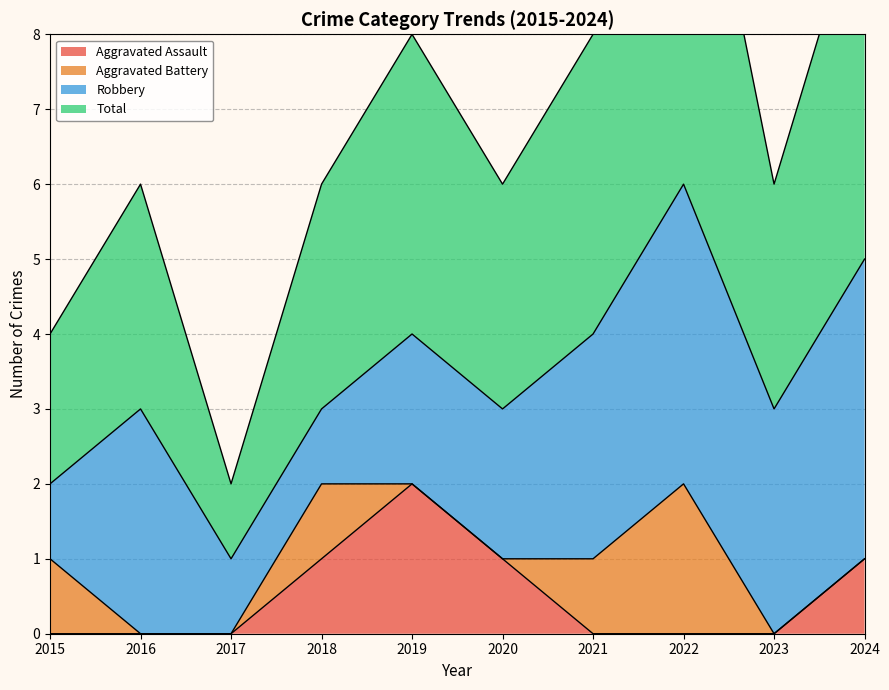

The Total series shows 1 at 2017. True or false?

True